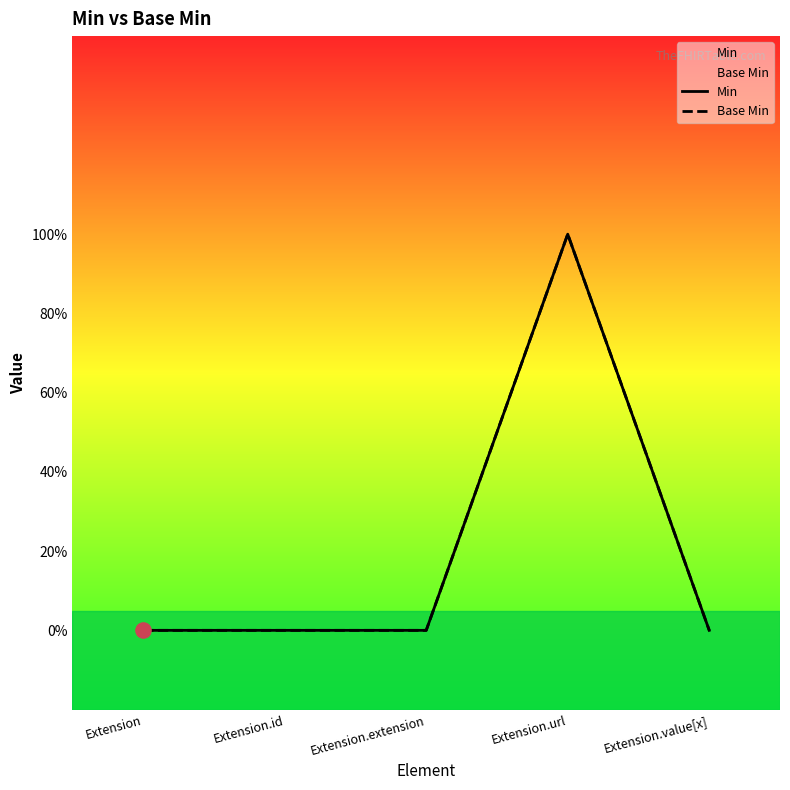

Is the value of Base Min at Extension.extension greater than the value of Min at Extension?

No